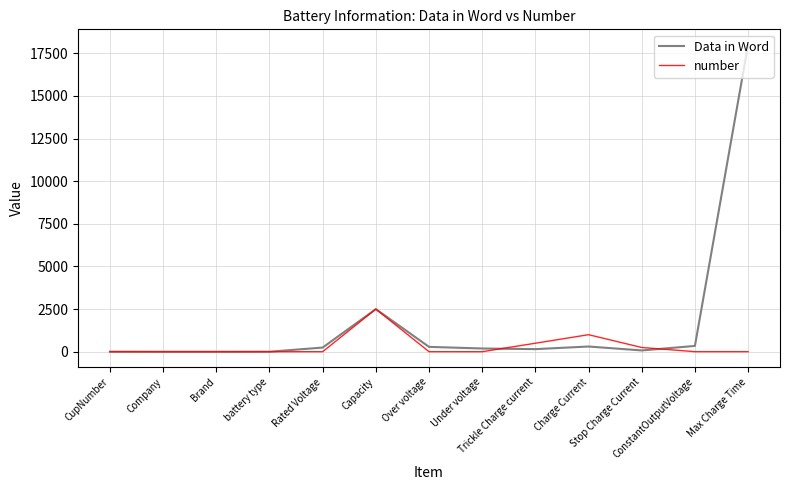

List the series in order of their overall mean, highest first.

Data in Word, number